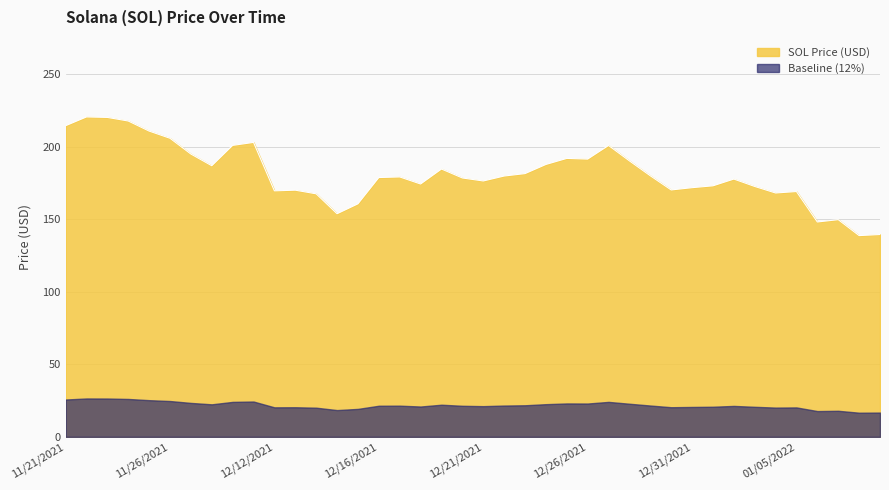

Does the chart have visible grid lines?

Yes